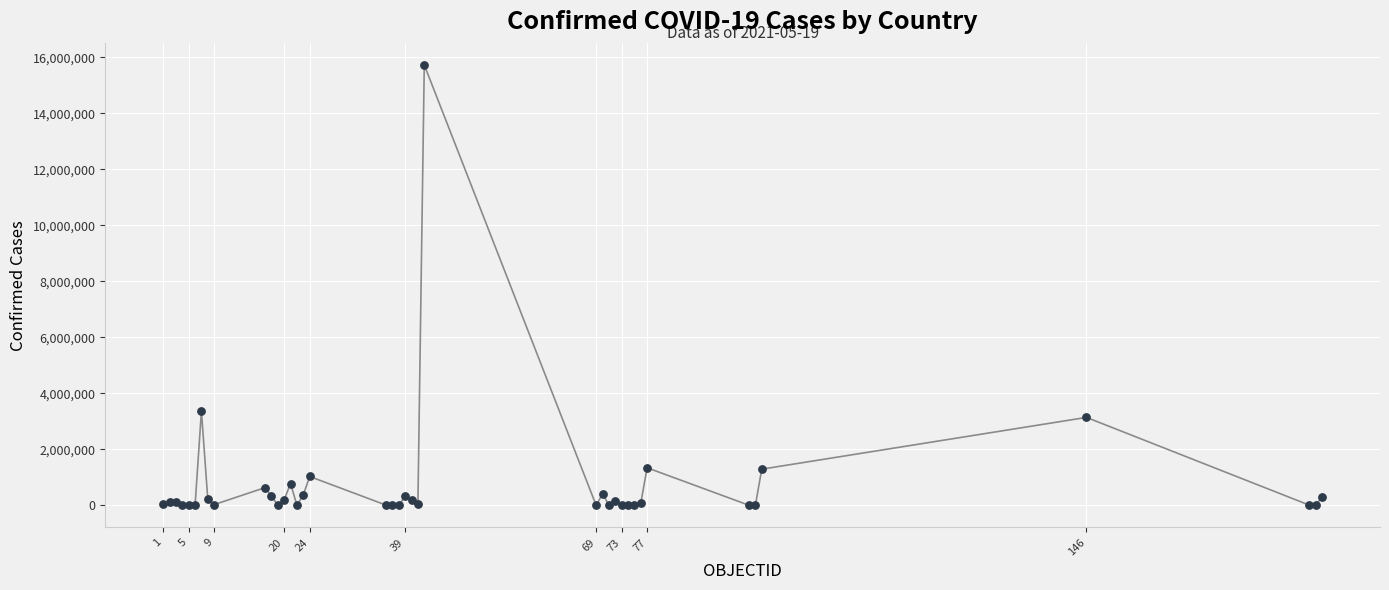

What is the maximum value shown in the chart?

15732836